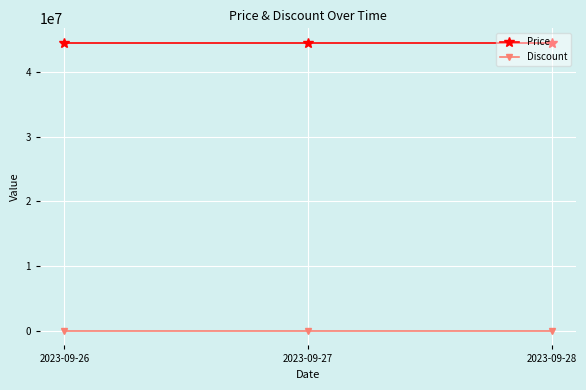

Reading right to left, what are all the values shown in this chart?

Price: 2023-09-28=44490000	2023-09-27=44490000	2023-09-26=44490000
Discount: 2023-09-28=0	2023-09-27=0	2023-09-26=0